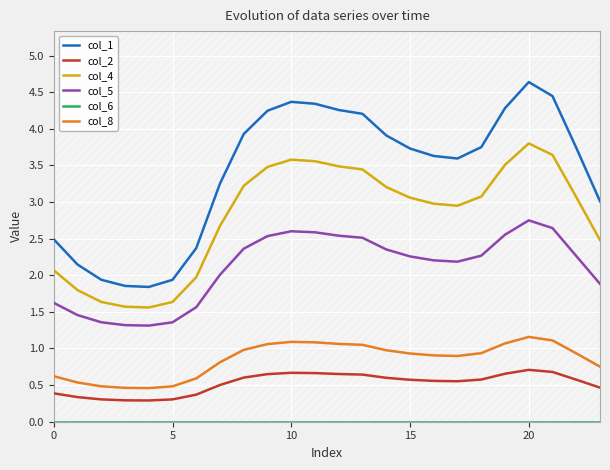

Which series has the largest total across all categories?

col_1